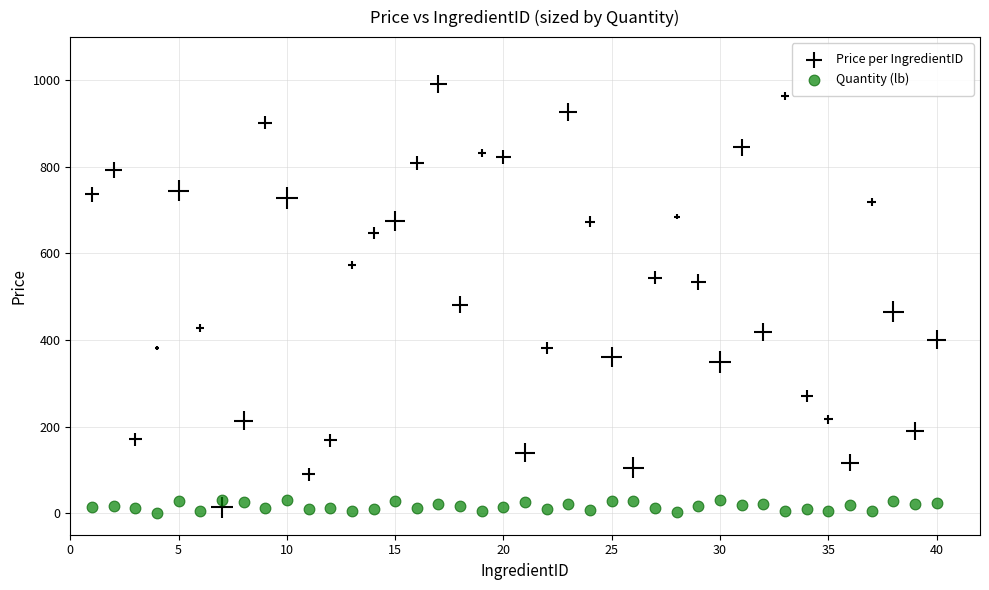

Across all series, what Y value is closest to 496?

481.9